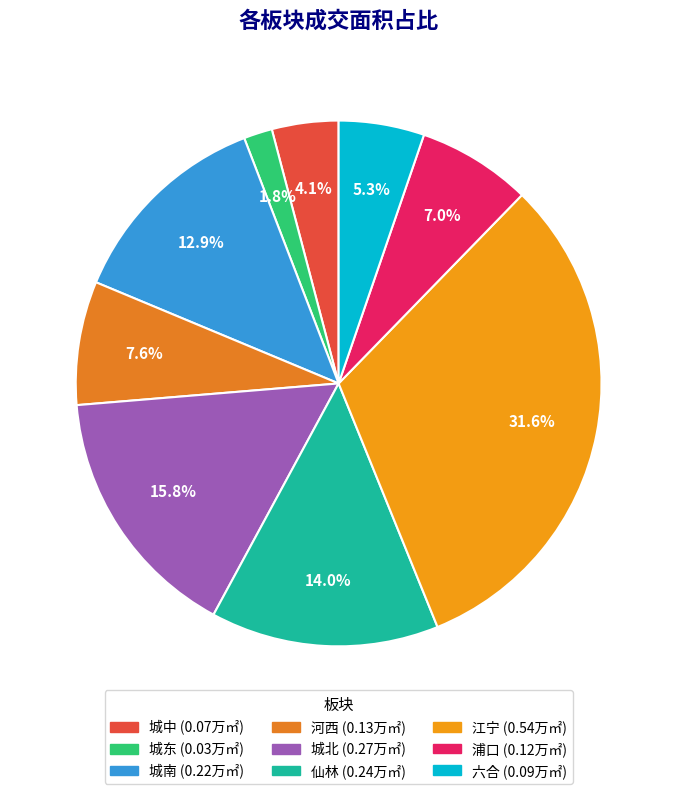

Which slice is the largest?

江宁